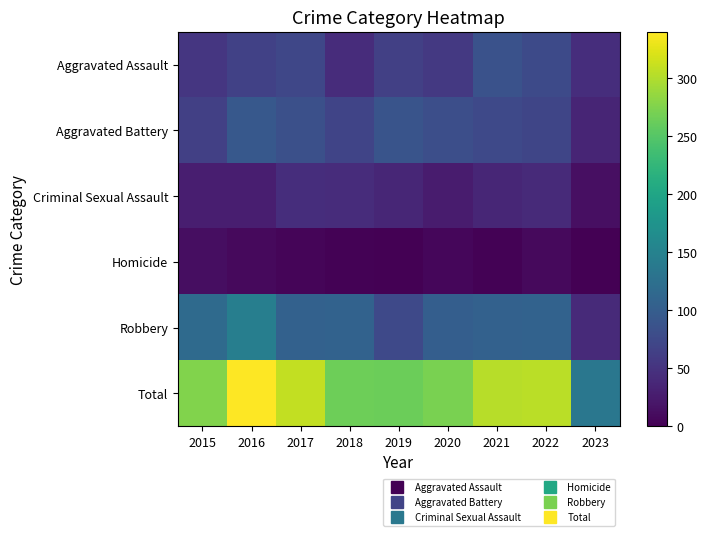

What is the difference between the highest and lowest values at 2018?

263